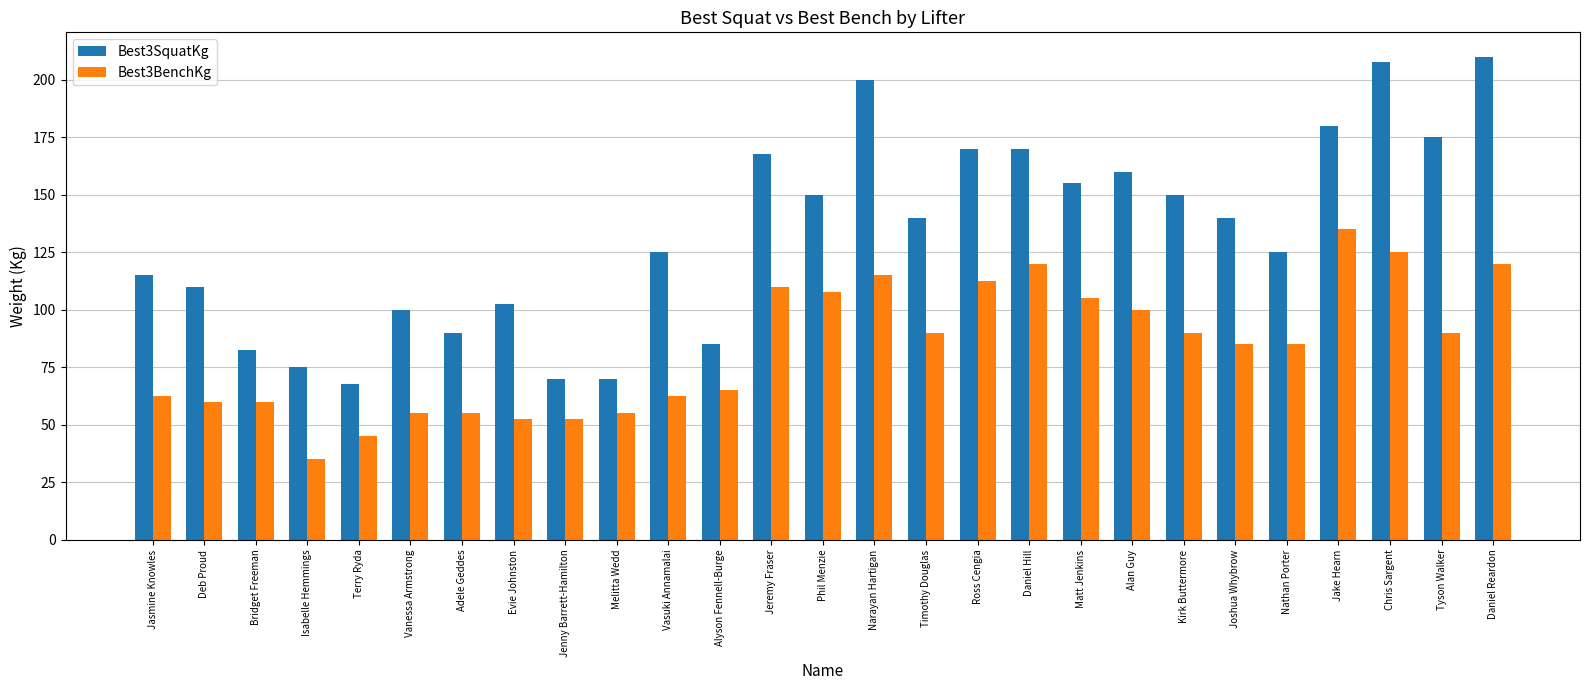

What is the difference between the Best3BenchKg values at Evie Johnston and Bridget Freeman?

7.5